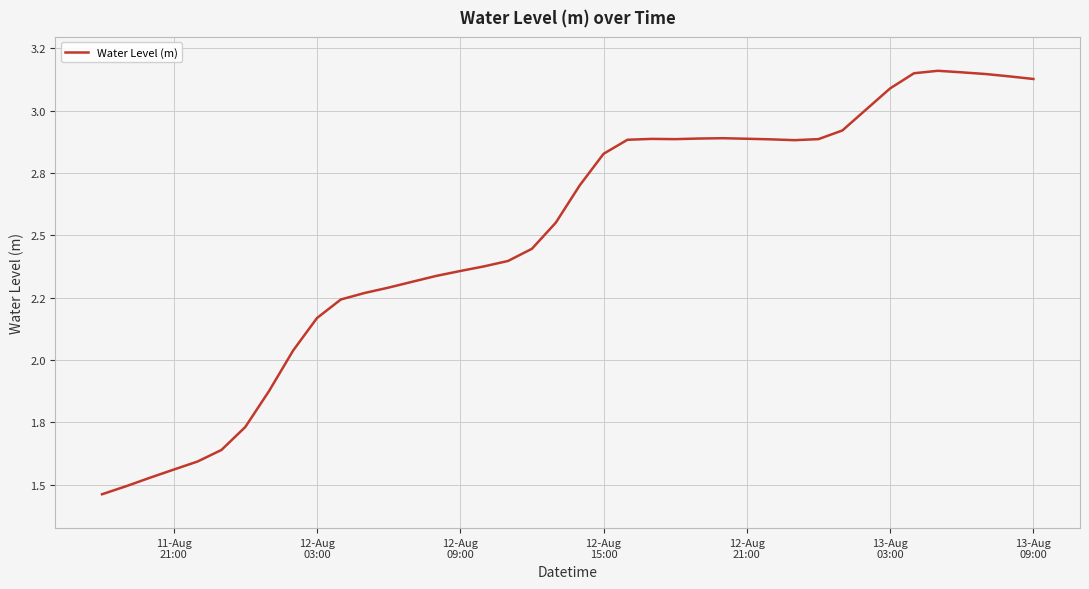

What is the smallest value displayed?

1.5